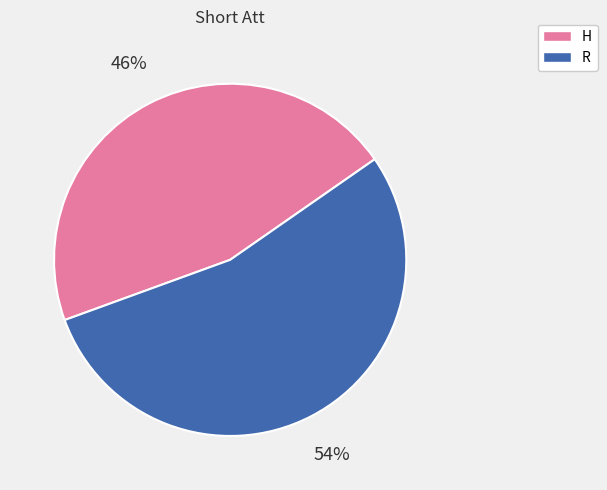

Count the number of slices in the pie.

2